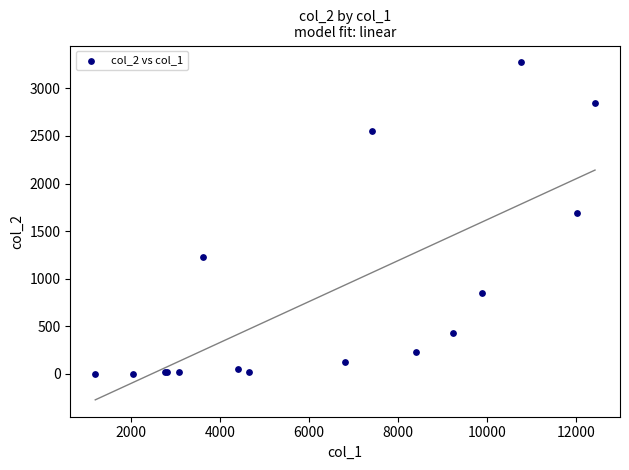

What Y value in the scatter plot is closest to 1638?

1690